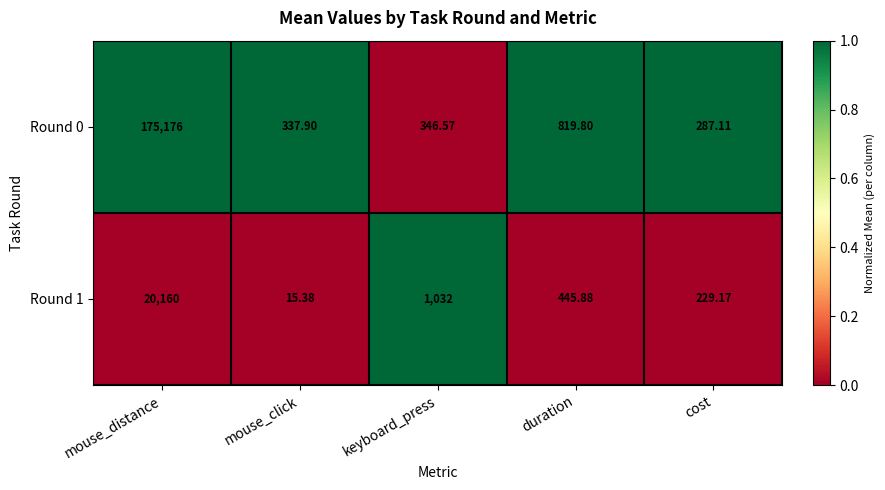

At which category is the sum across all series the highest?

mouse_distance